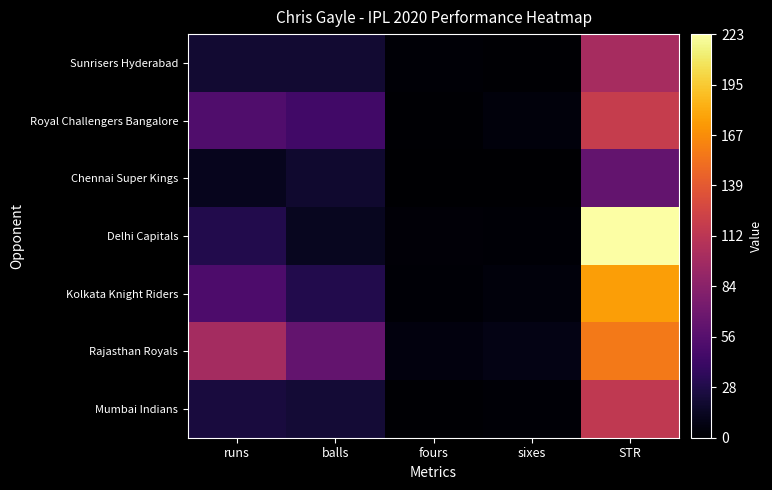

Reading right to left, transcribe all the data shown in this chart.

Sunrisers Hyderabad: STR=100.0	sixes=1.0	fours=2.0	balls=20.0	runs=20.0
Royal Challengers Bangalore: STR=117.8	sixes=5.0	fours=1.0	balls=45.0	runs=53.0
Chennai Super Kings: STR=63.1	sixes=0.0	fours=0.0	balls=19.0	runs=12.0
Delhi Capitals: STR=223.1	sixes=2.0	fours=3.0	balls=13.0	runs=29.0
Kolkata Knight Riders: STR=175.9	sixes=5.0	fours=2.0	balls=29.0	runs=51.0
Rajasthan Royals: STR=157.1	sixes=8.0	fours=6.0	balls=63.0	runs=99.0
Mumbai Indians: STR=114.3	sixes=2.0	fours=1.0	balls=21.0	runs=24.0